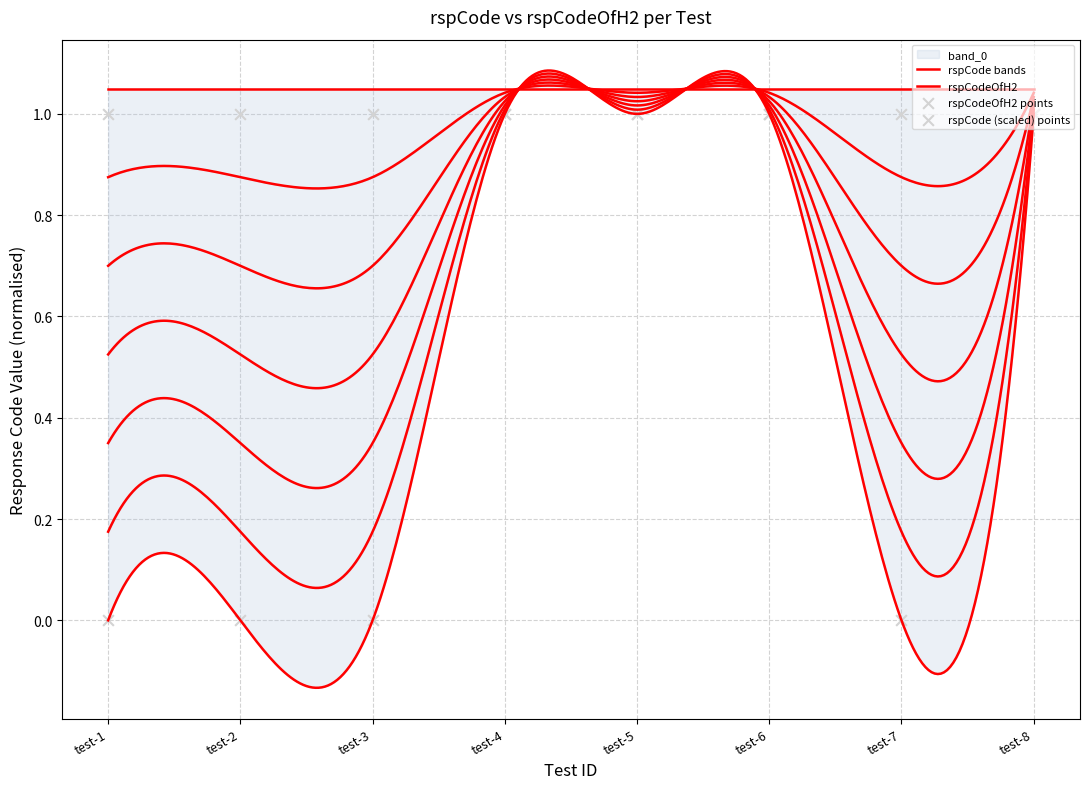

Which has a higher value, test-2 or test-5?

test-5